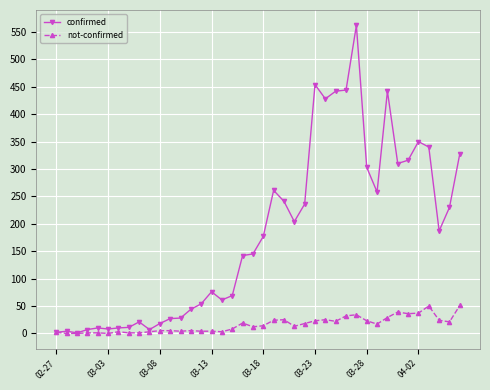

List the series in order of their overall mean, lowest first.

not-confirmed, confirmed